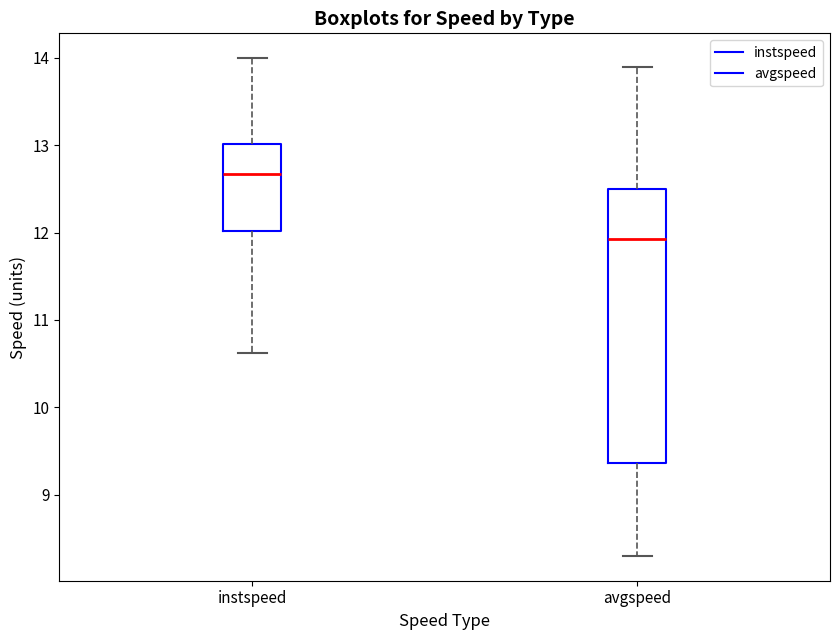

Reading left to right, transcribe this box plot: for each box, give where its median line is, the range the box spans, and where its two whiskers end, as read against the y-axis. The values are not printed on the chart, so give them approximately, as read against the axis.

instspeed: median 12.7, box 12.0 to 13.0, whiskers 10.6 to 14.0
avgspeed: median 11.9, box 9.4 to 12.5, whiskers 8.3 to 13.9